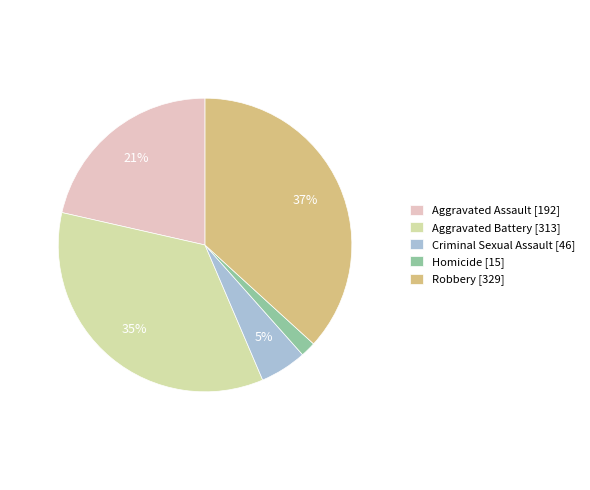

Does Aggravated Assault account for over 50% of the chart?

No